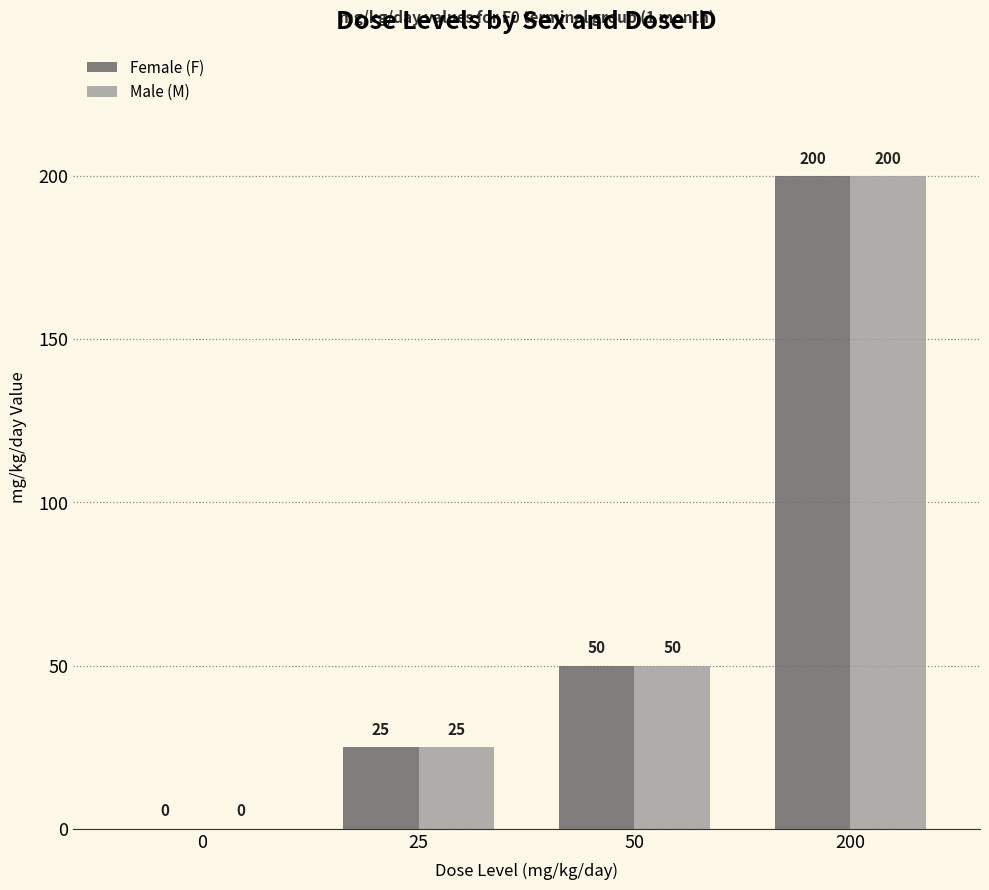

Does the chart contain stacked bars?

No